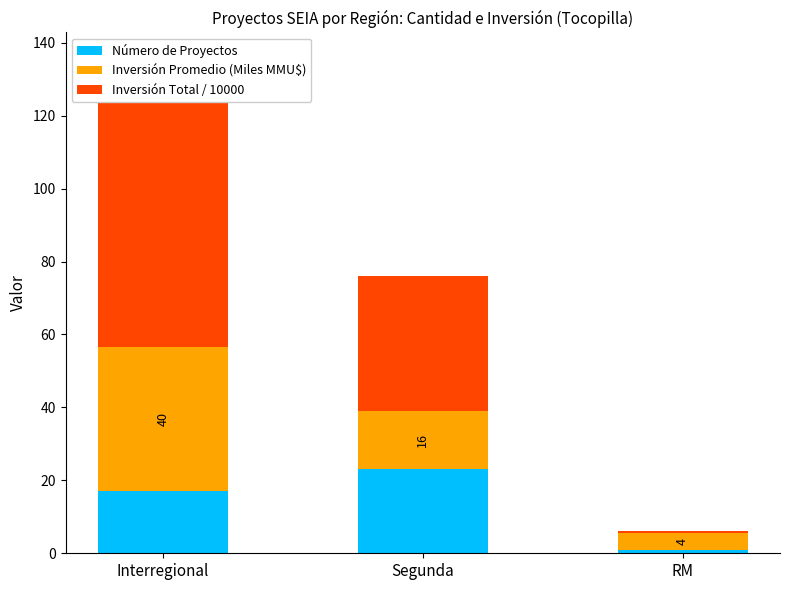

List the labels in order of Número de Proyectos value, largest first.

Segunda, Interregional, RM